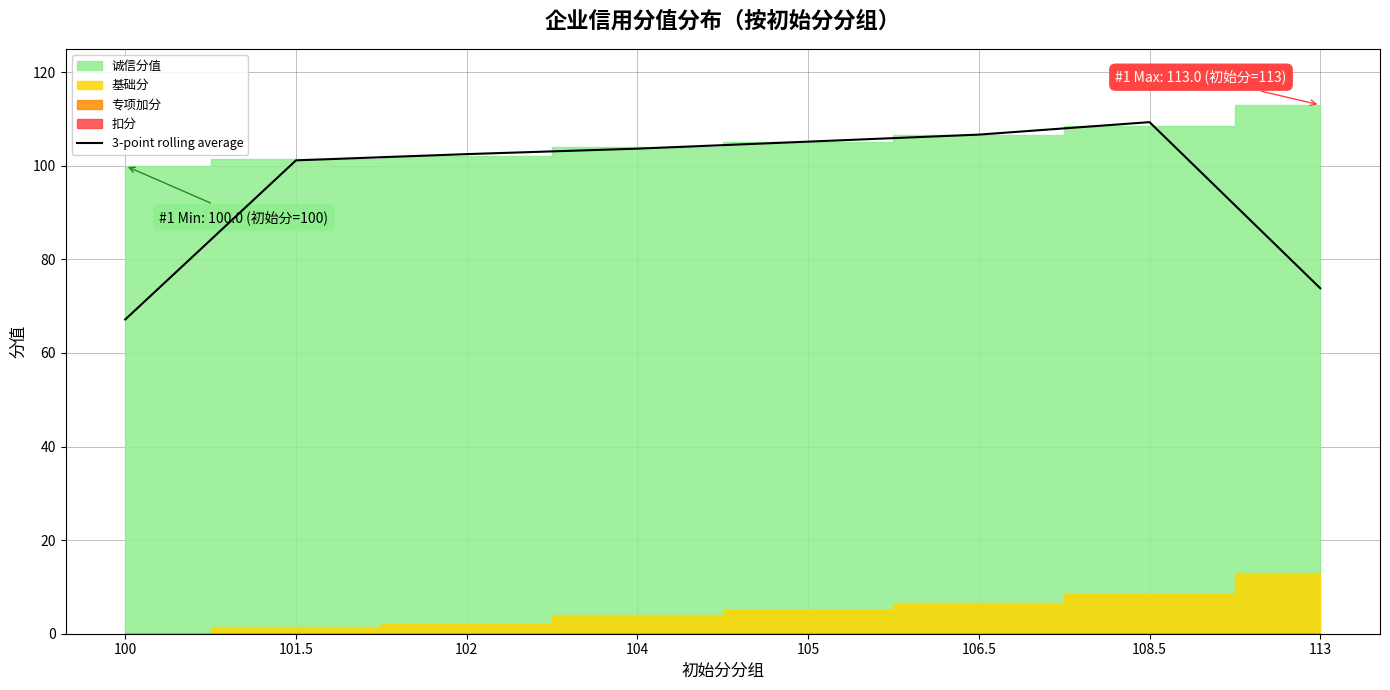

Is it true that the value at 105 is 57.4?

False